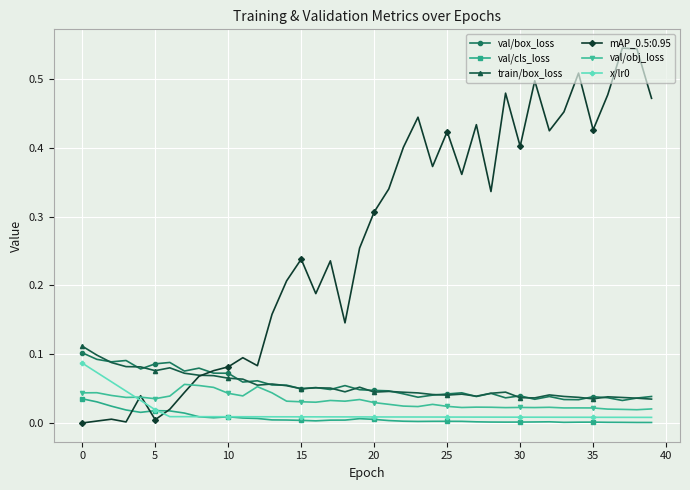

True or false: val/box_loss has more than 2 interior local peaks.

True